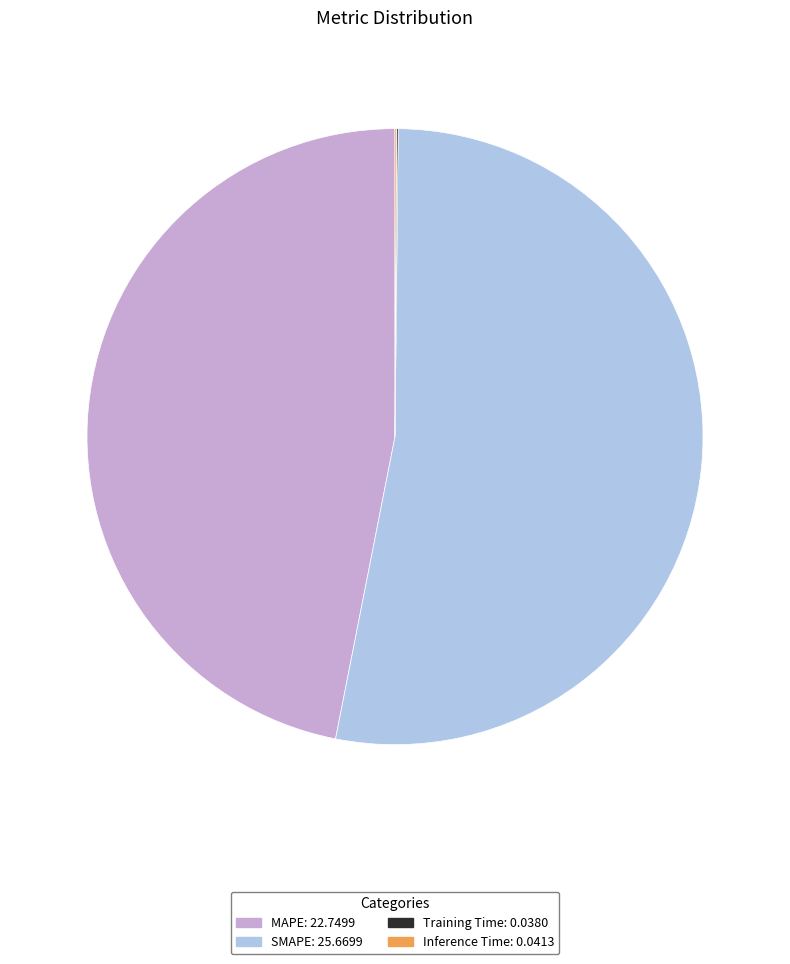

What is the largest slice in the pie chart?

SMAPE